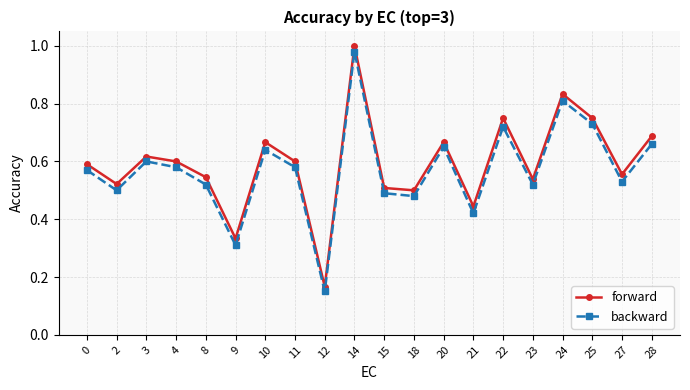

True or false: backward has a value of 0.5 at 23.

True